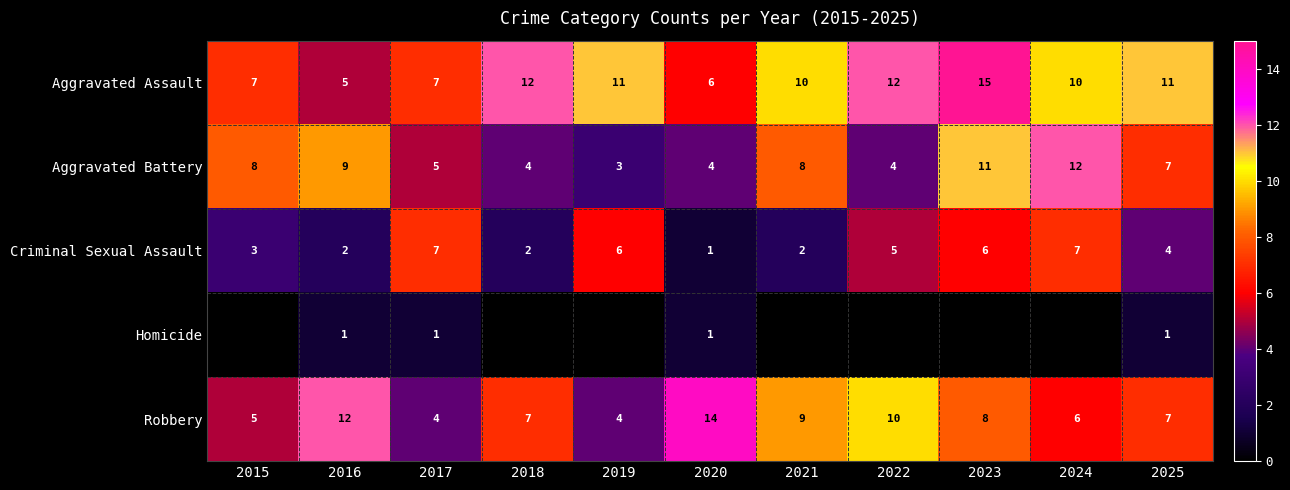

At which label does Criminal Sexual Assault first exceed 4?

2017